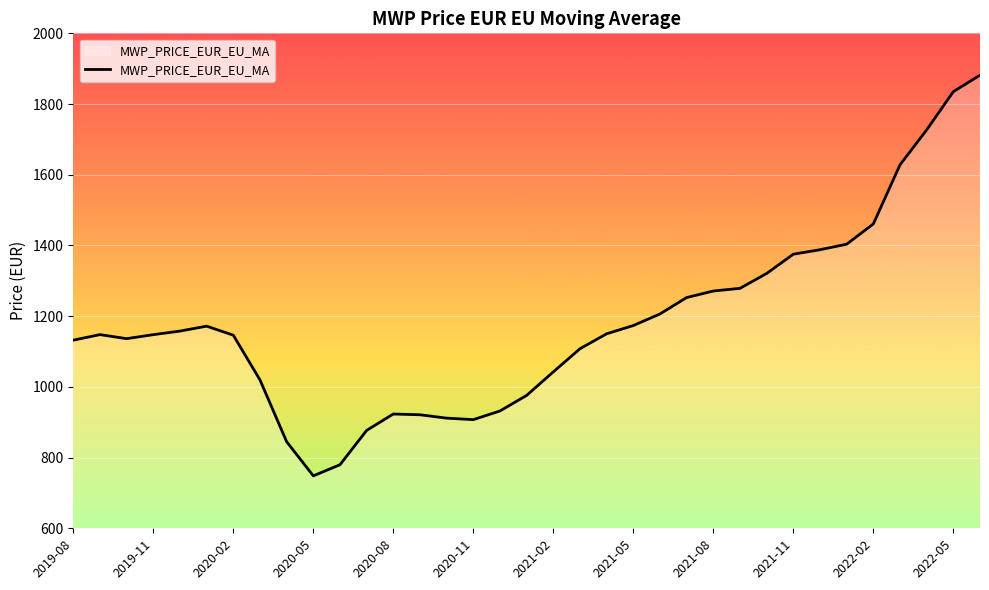

What is the difference between the maximum and minimum values?

1133.4